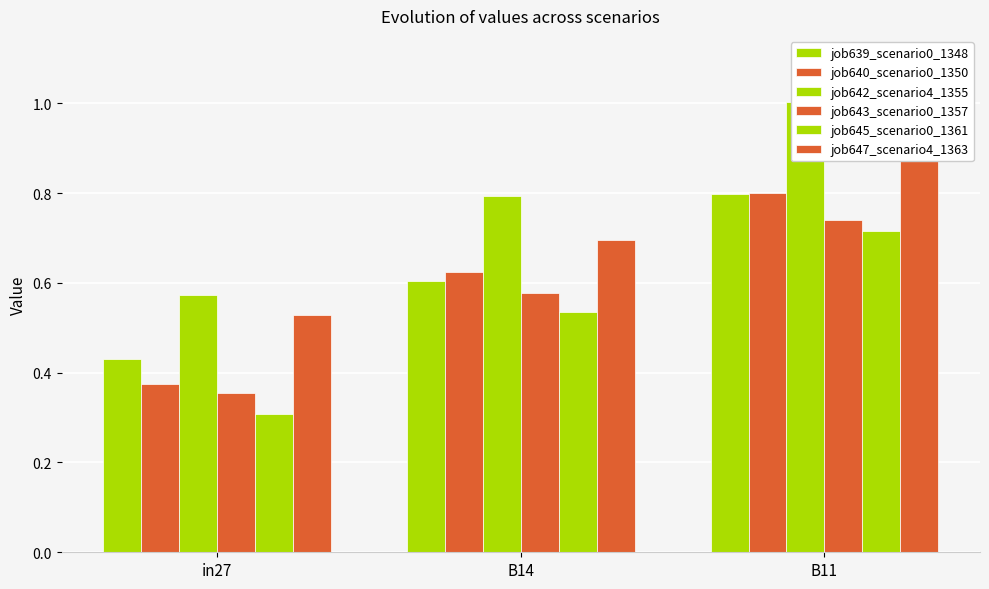

Reading left to right, what are all the values shown in this chart?

job639_scenario0_1348: 0.4	0.6	0.8
job640_scenario0_1350: 0.4	0.6	0.8
job642_scenario4_1355: 0.6	0.8	1.0
job643_scenario0_1357: 0.4	0.6	0.7
job645_scenario0_1361: 0.3	0.5	0.7
job647_scenario4_1363: 0.5	0.7	1.0